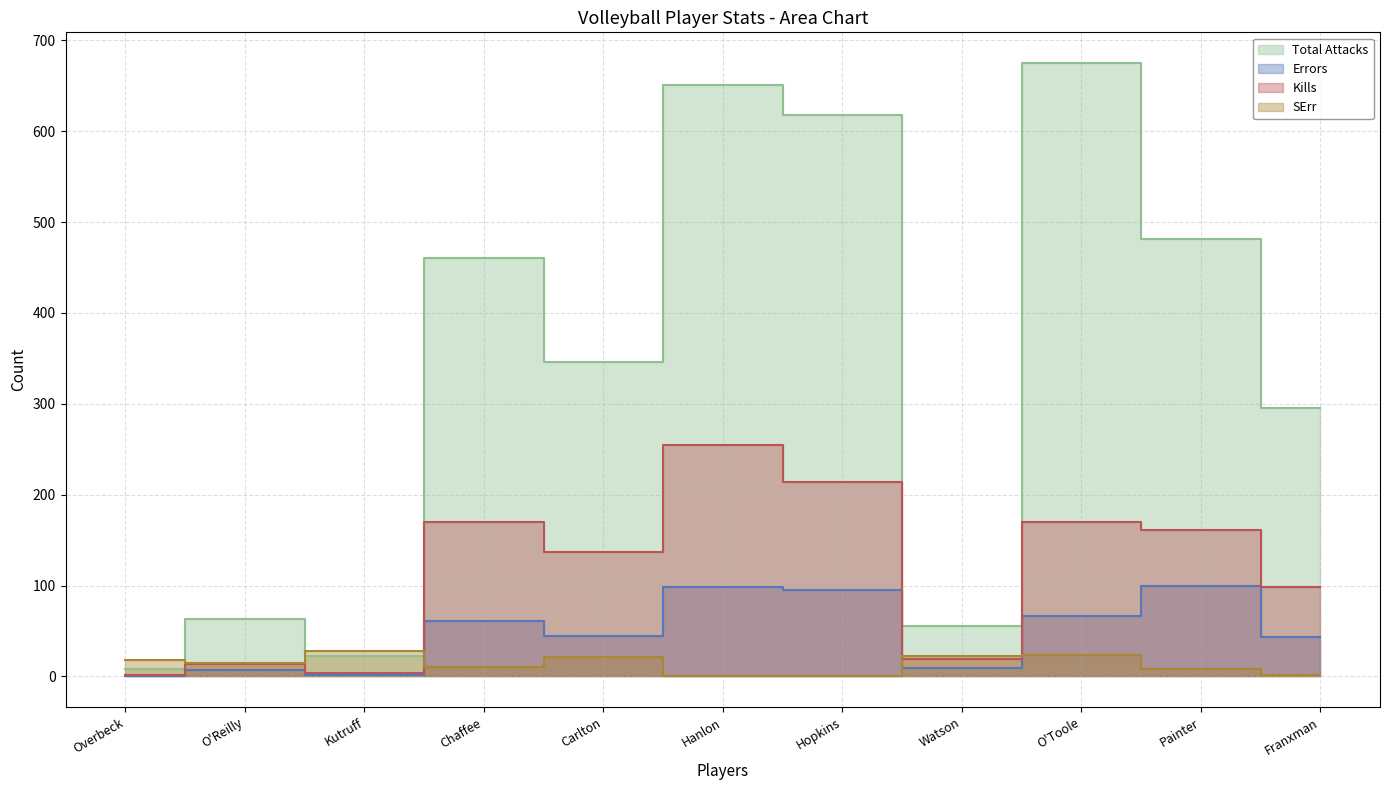

What is the minimum value for Total Attacks?

8